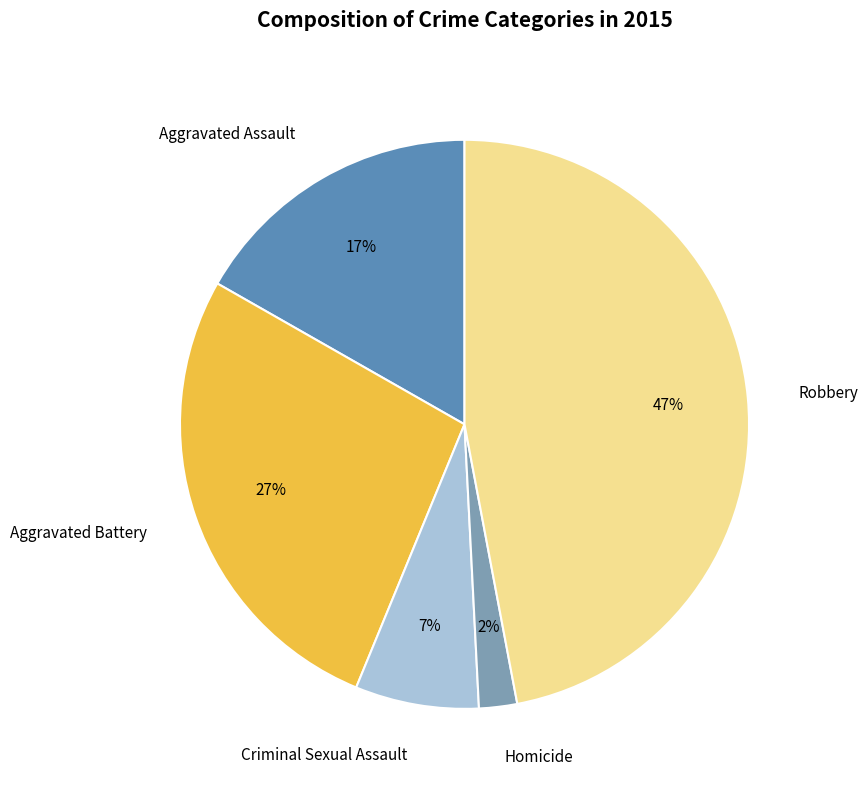

How many segments does this pie chart have?

5